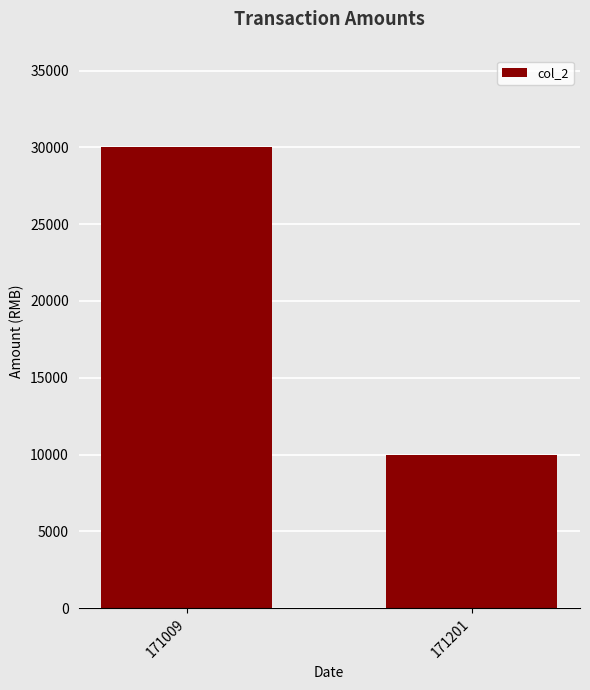

Reading left to right, extract all data points from this chart.

30000	10000